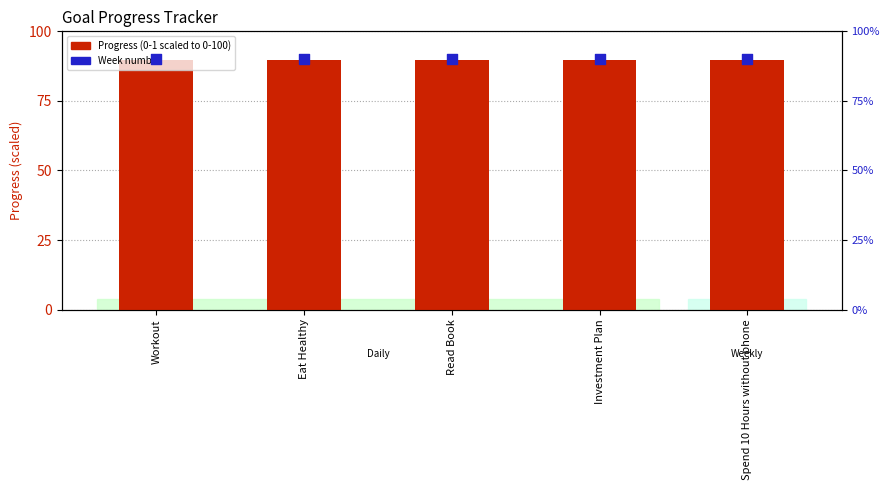

Which series contains the lowest Y value?

Week